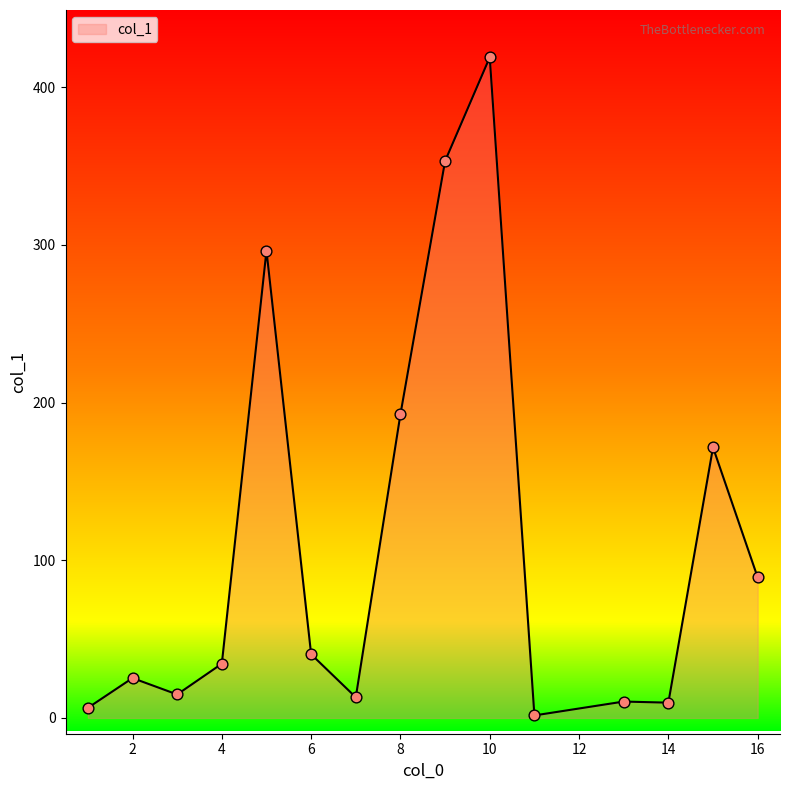

What is the difference between the maximum and minimum values?

417.4